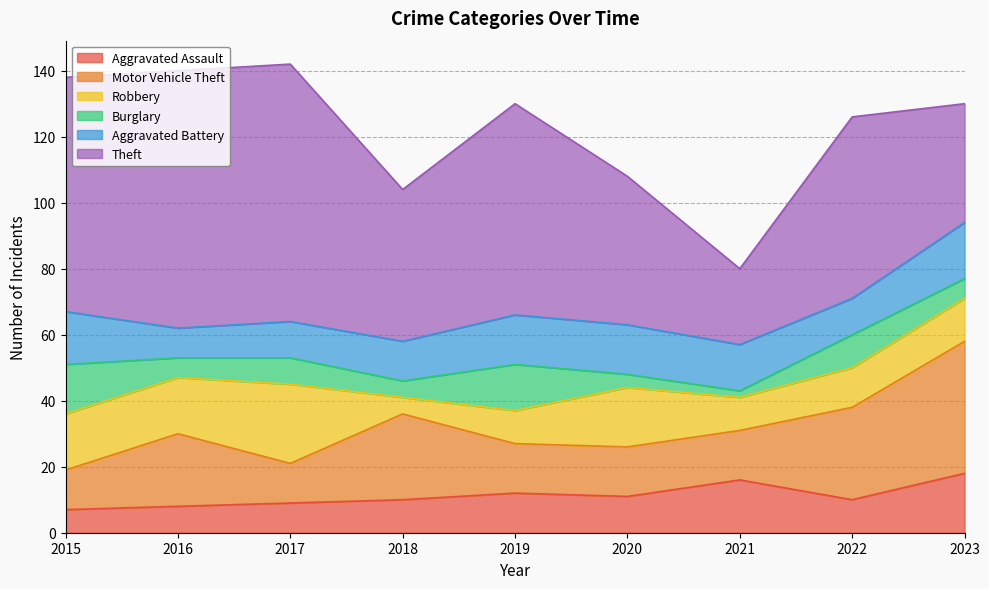

What is the sum of the Motor Vehicle Theft values at 2023 and 2018?

66